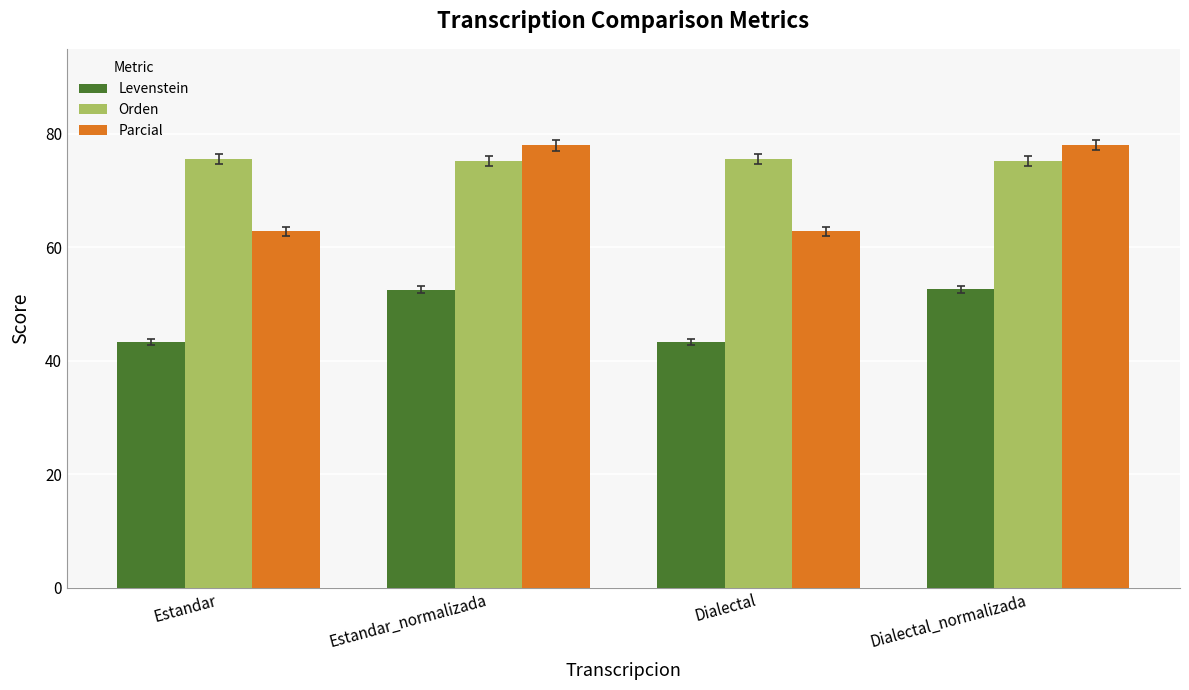

What is the minimum value for Levenstein?

43.3